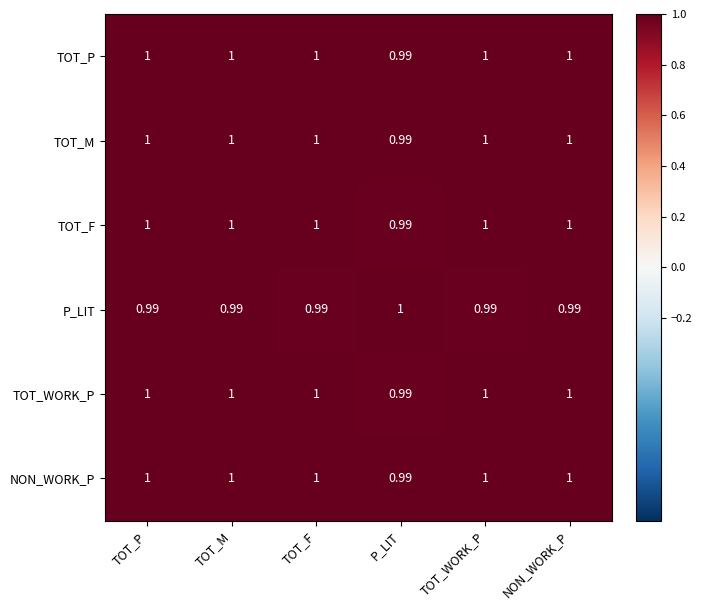

At which label does NON_WORK_P reach its minimum?

P_LIT